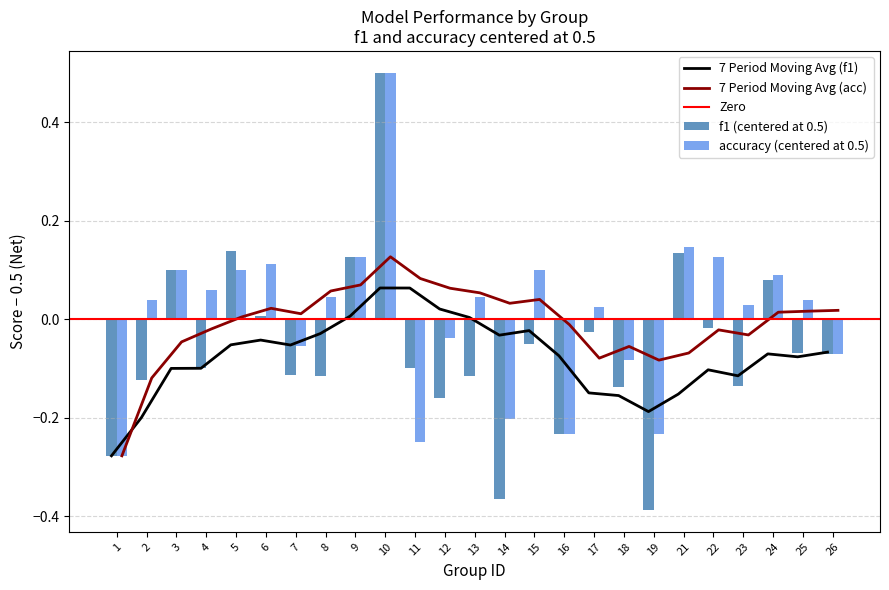

Rank the categories by f1 value from highest to lowest.

10, 5, 21, 9, 3, 24, 6, 22, 17, 15, 25, 26, 4, 11, 7, 8, 13, 2, 23, 18, 12, 16, 1, 14, 19